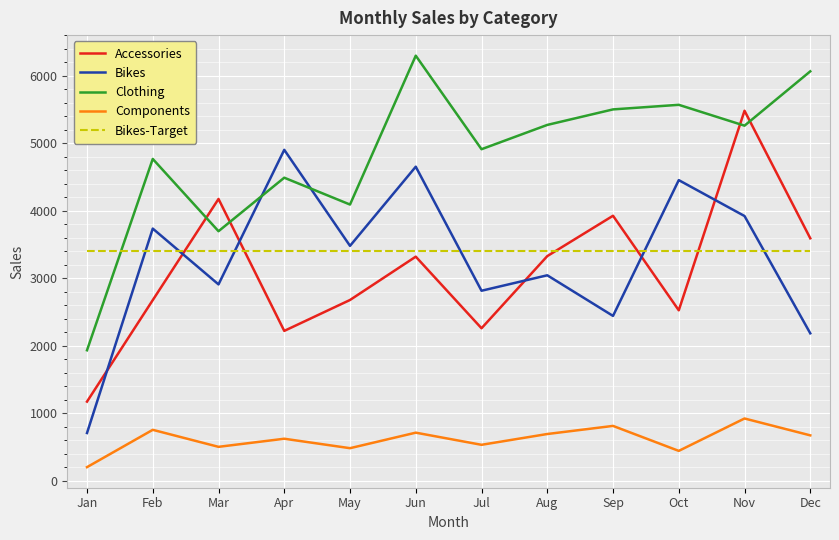

How many values in the Accessories series are below 3318?

6